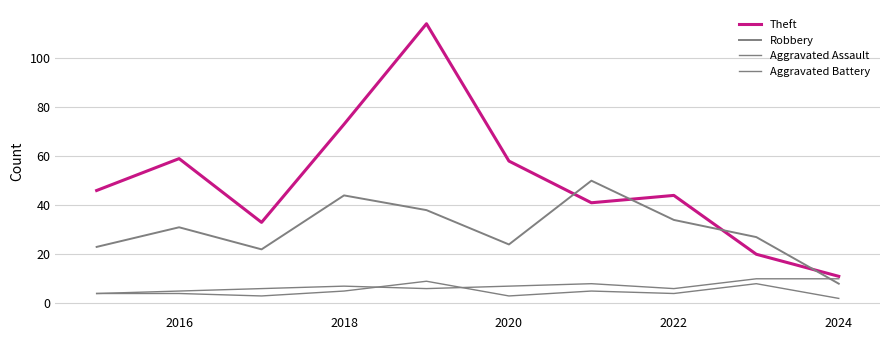

How many lines are shown in the chart?

4